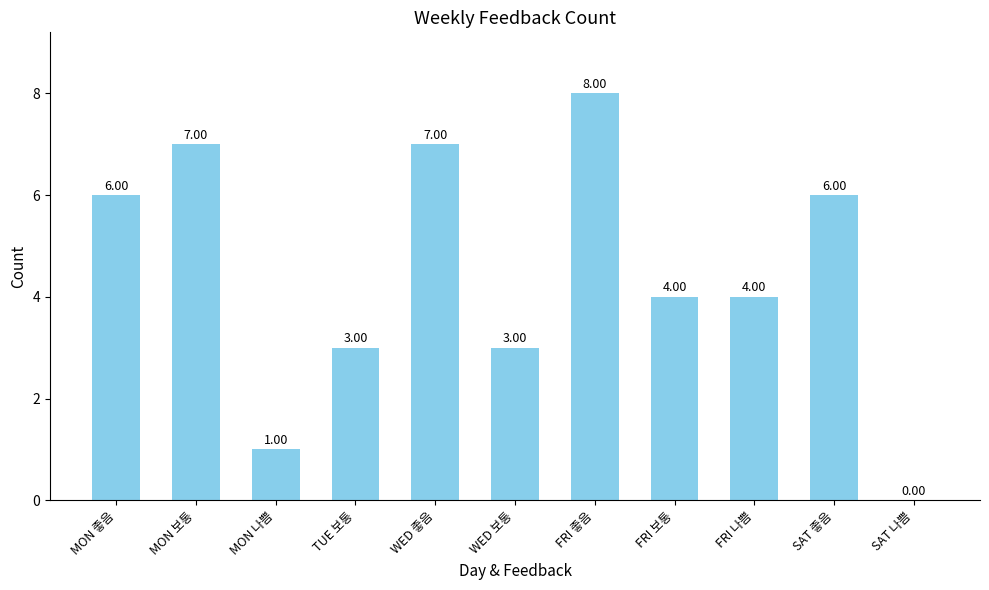

Between FRI 보통 and SAT 좋음, which is larger?

SAT 좋음